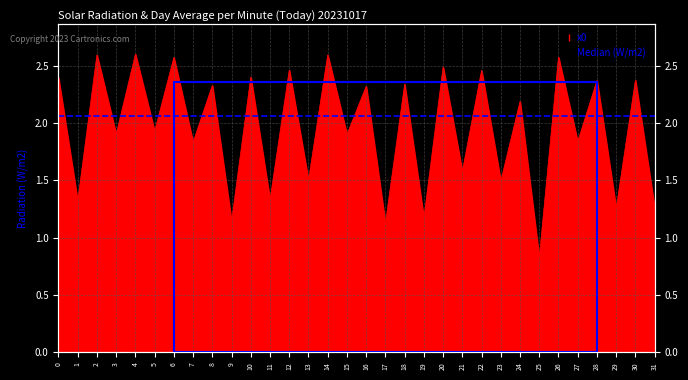

Which has a higher value, 12 or 22?

12